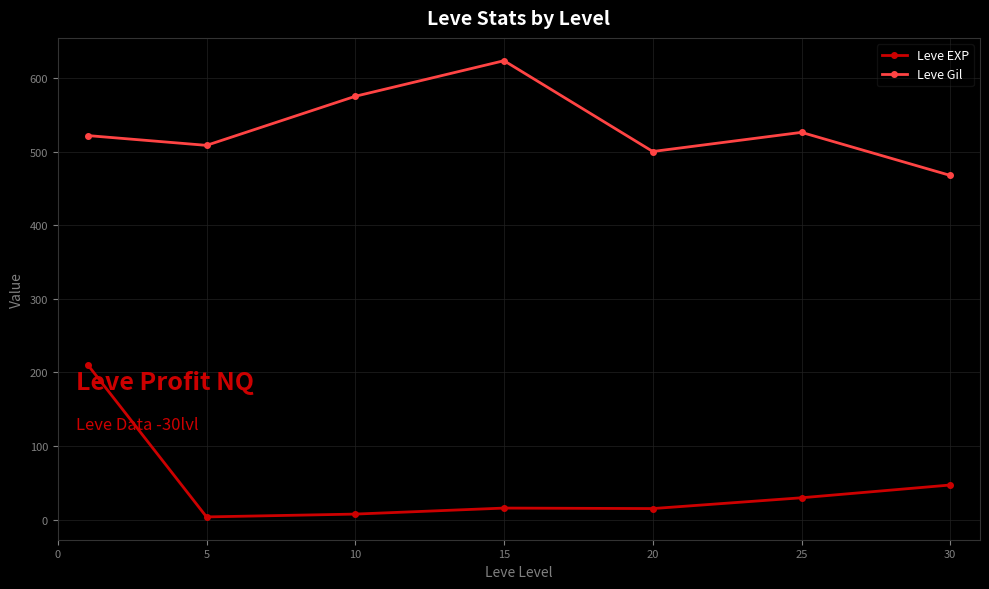

What is the greatest value displayed?

623.3